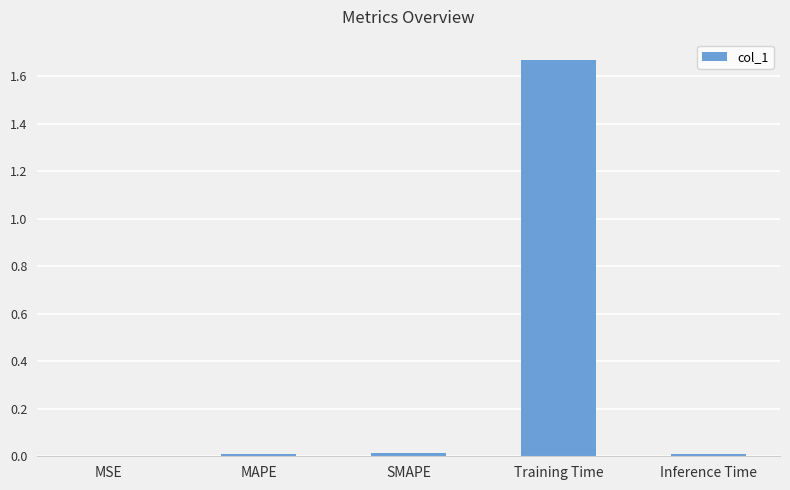

Is it true that the value at Inference Time is 0.0?

True